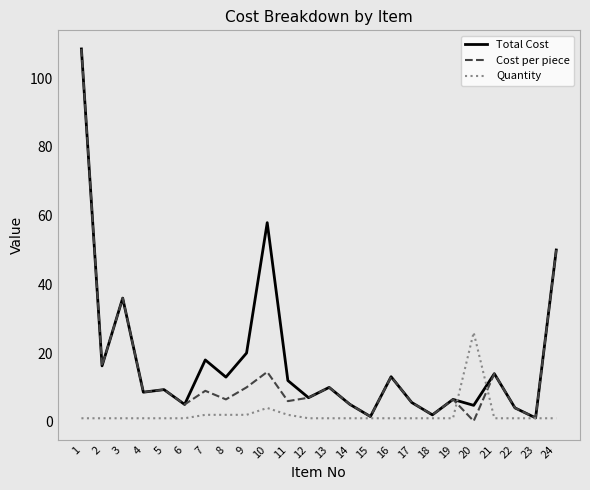

The value of Total Cost at 2 is 16.3. True or false?

True